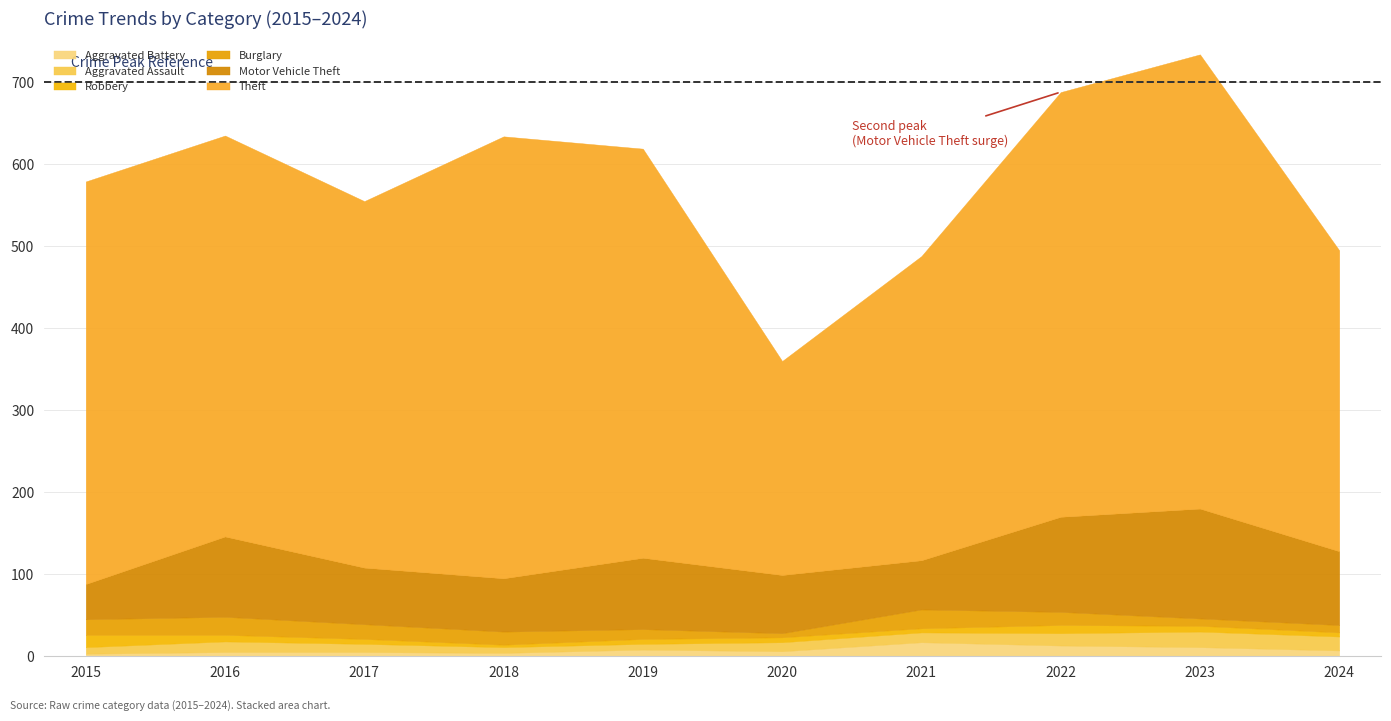

What is the spread (max minus min) of values at 2015?

488